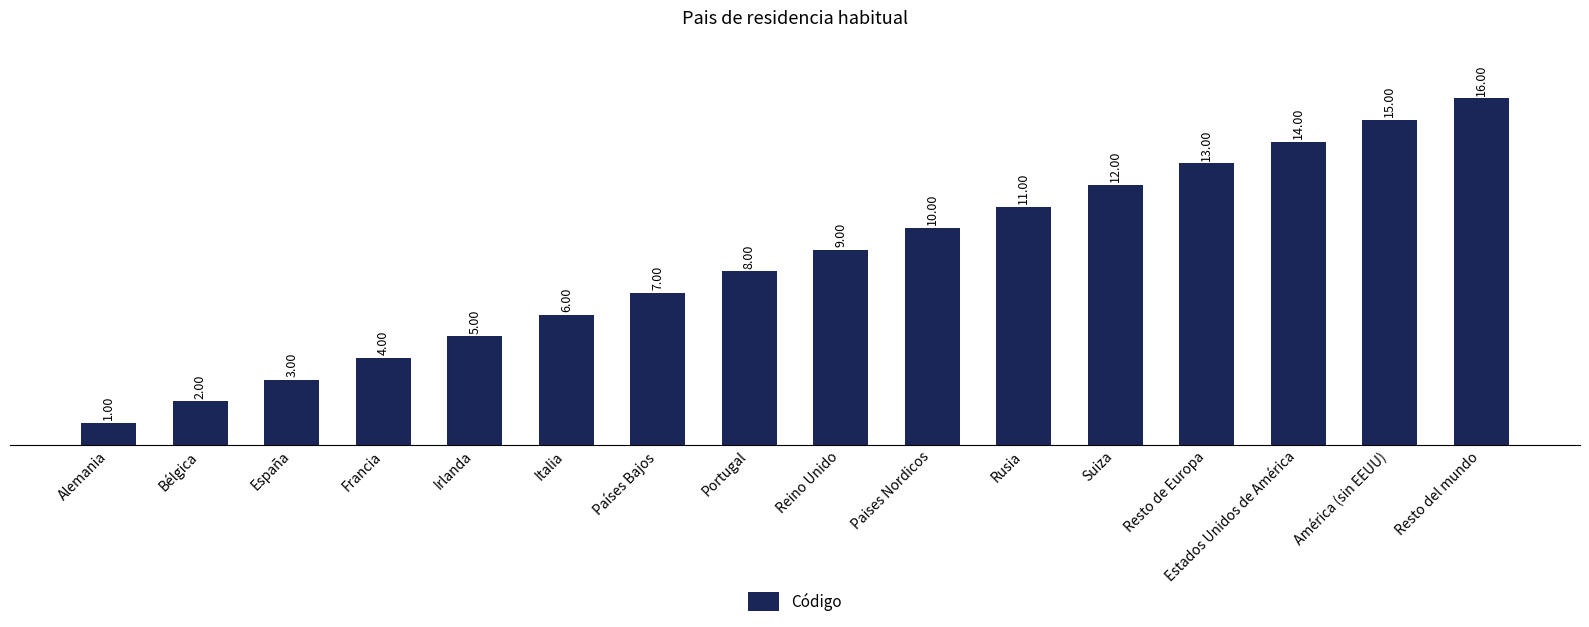

Which label corresponds to the smallest value in the chart?

Alemania